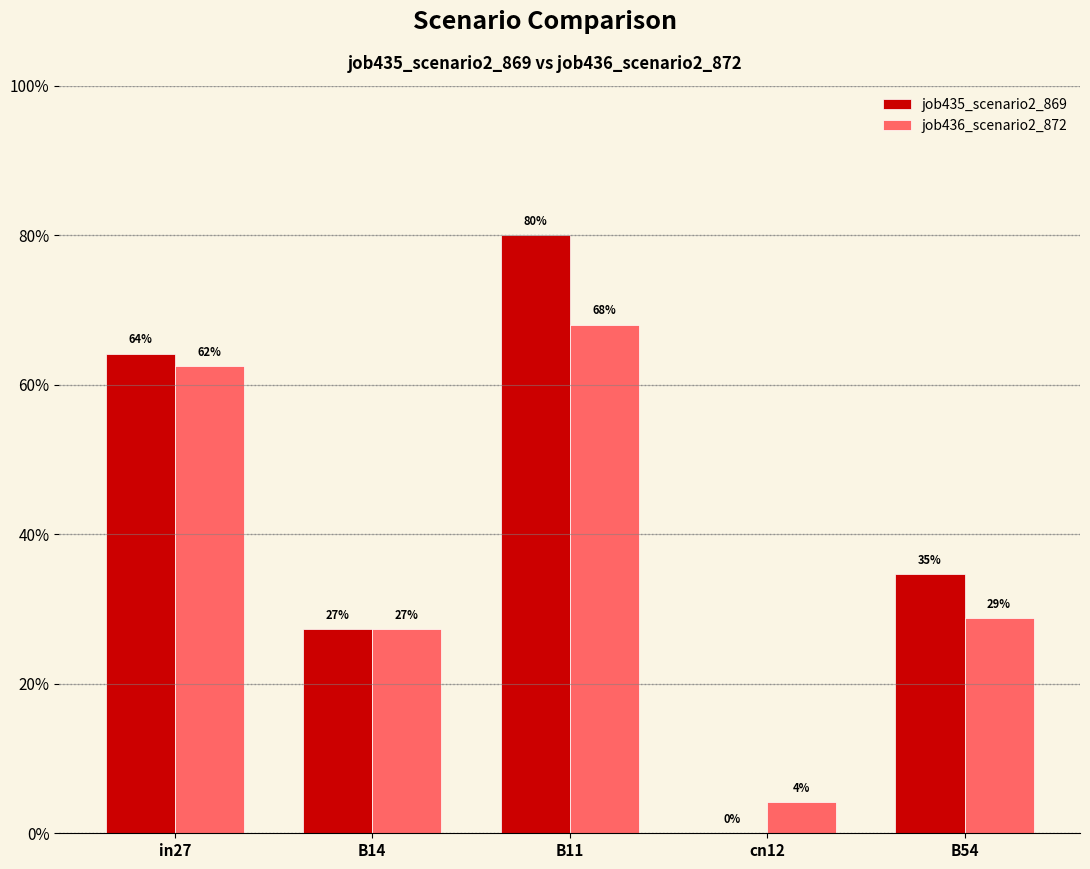

What is the sum of all job436_scenario2_872 values?

1.9